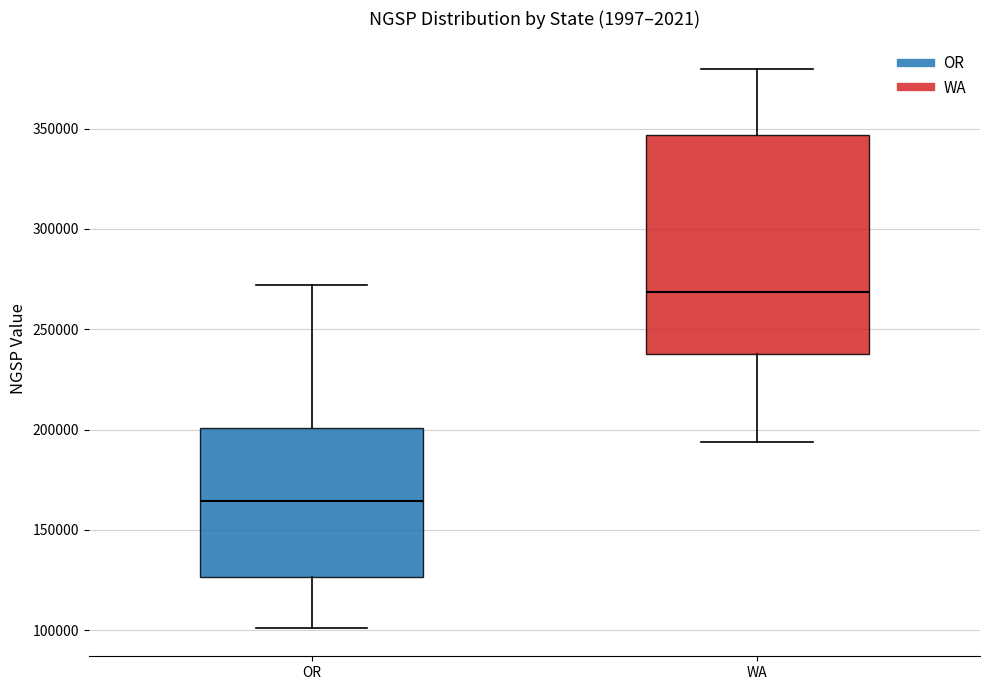

Where does the lower whisker of the box for WA end on the y-axis? The values are not printed on the chart, so give them approximately, as read against the axis.

195000